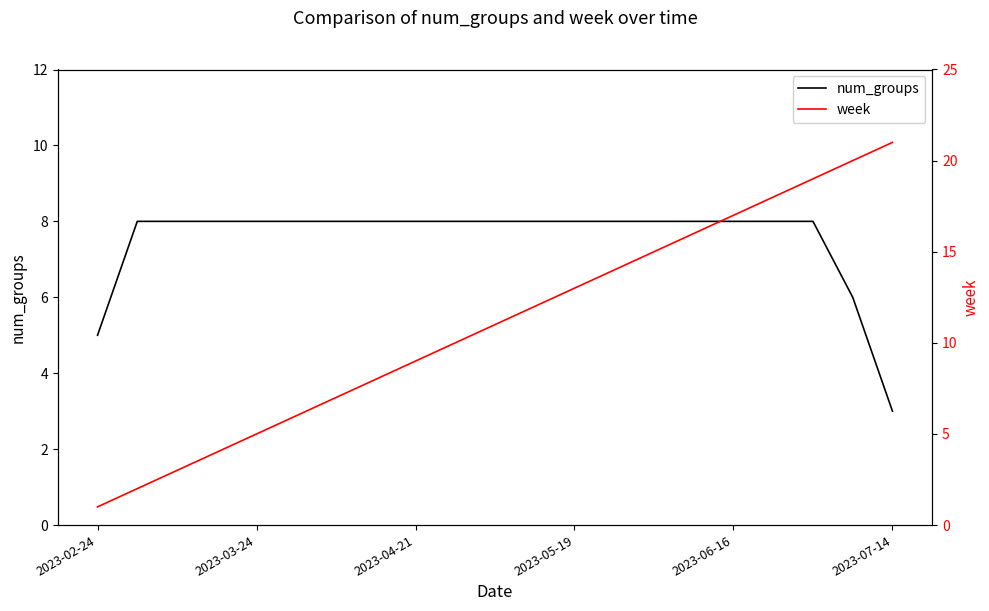

What is the maximum value for num_groups?

8